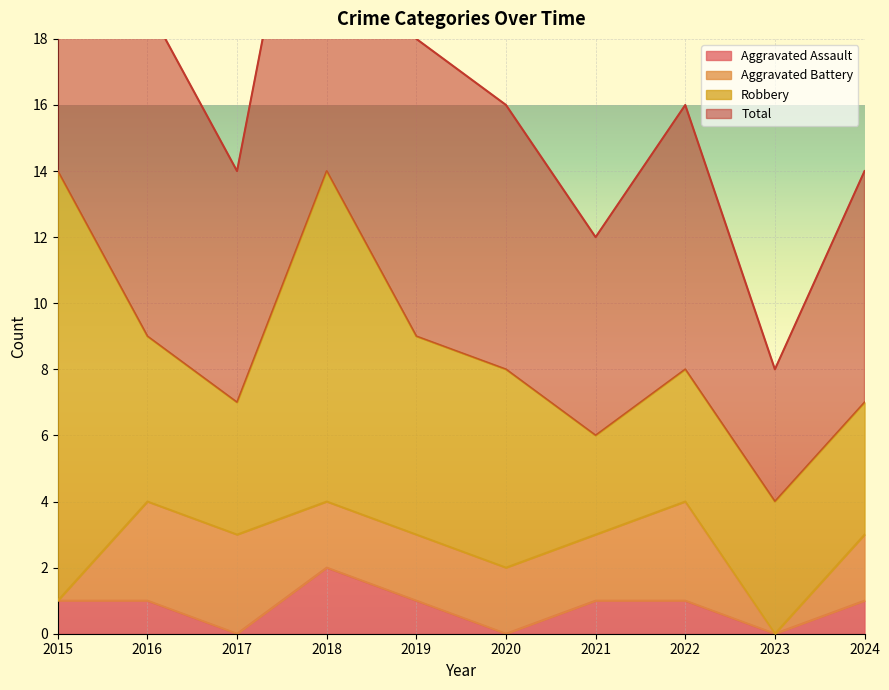

At which category is the sum across all series the highest?

2018